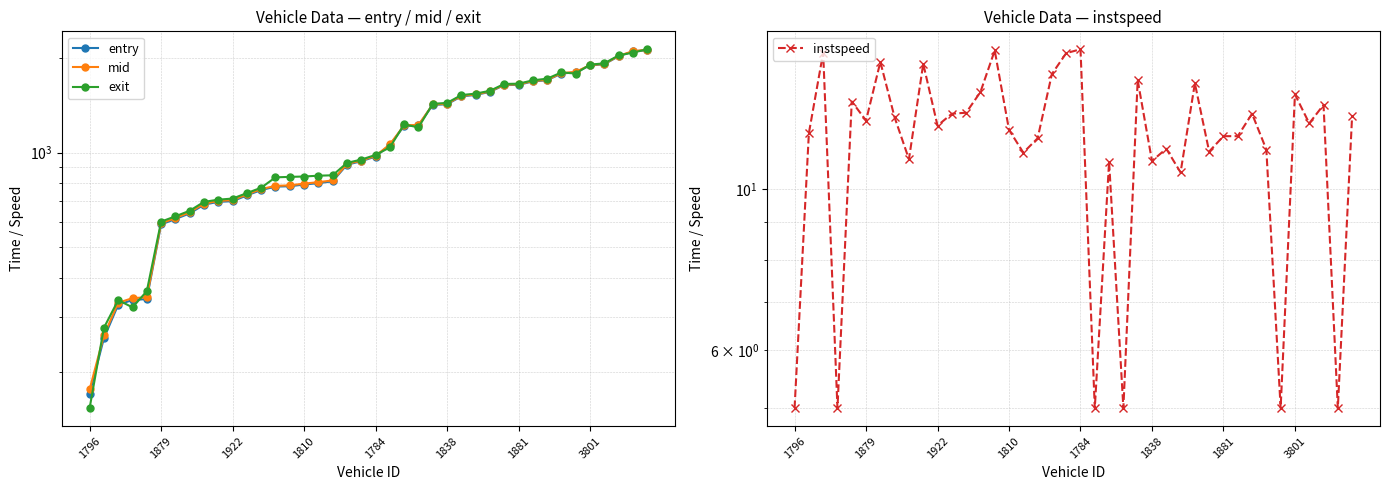

What position from the left is 1796?

1